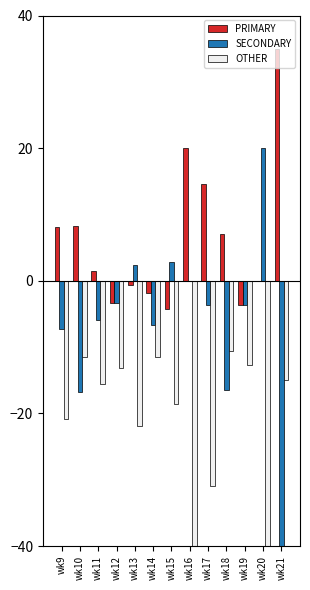

What is the difference between the OTHER values at wk9 and wk16?

19.2